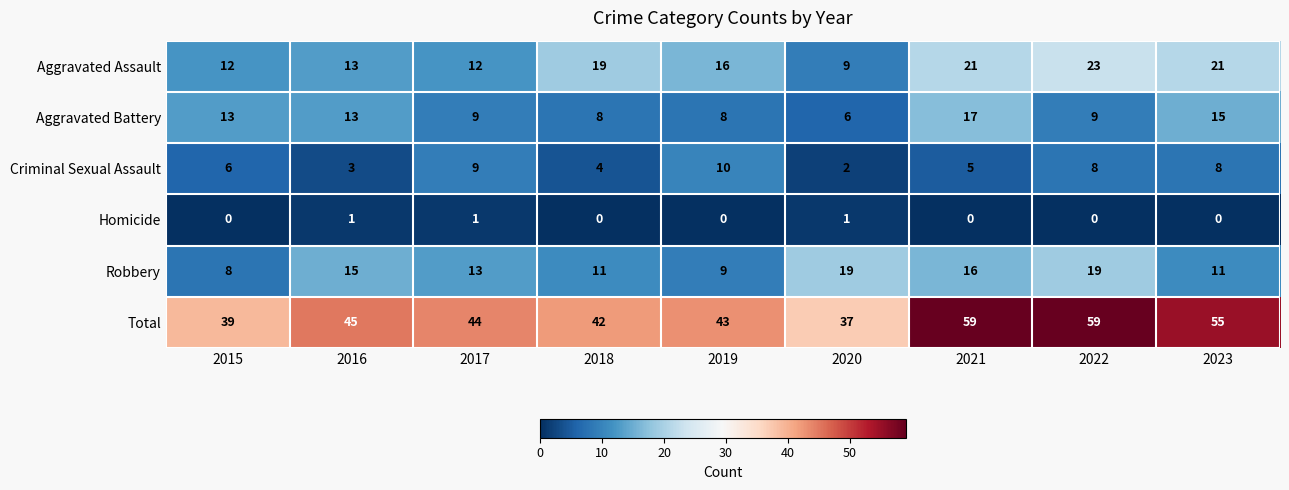

At how many categories does at least one series exceed 41?

7